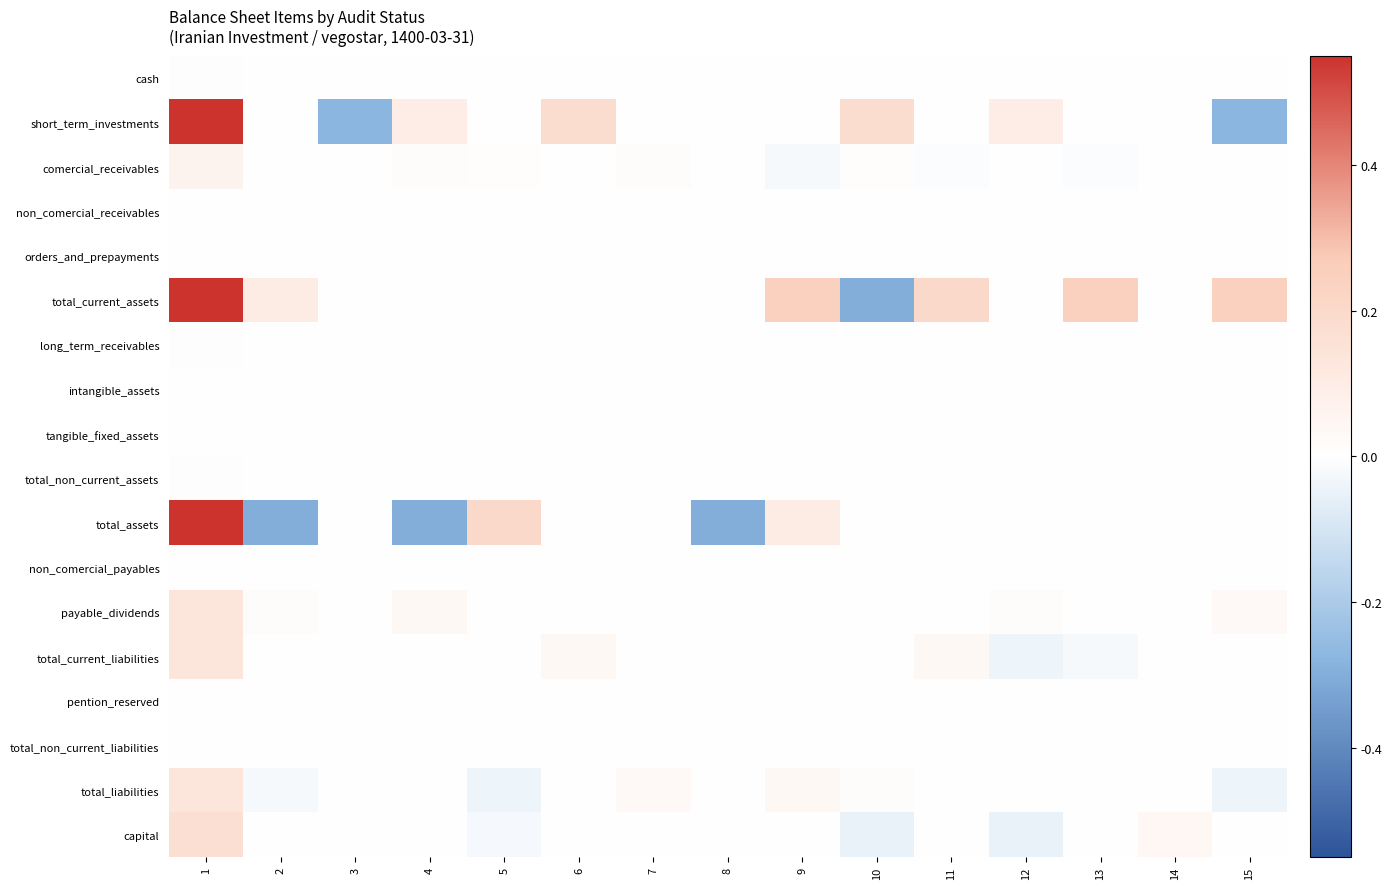

Which series has the largest total across all categories?

total_current_assets